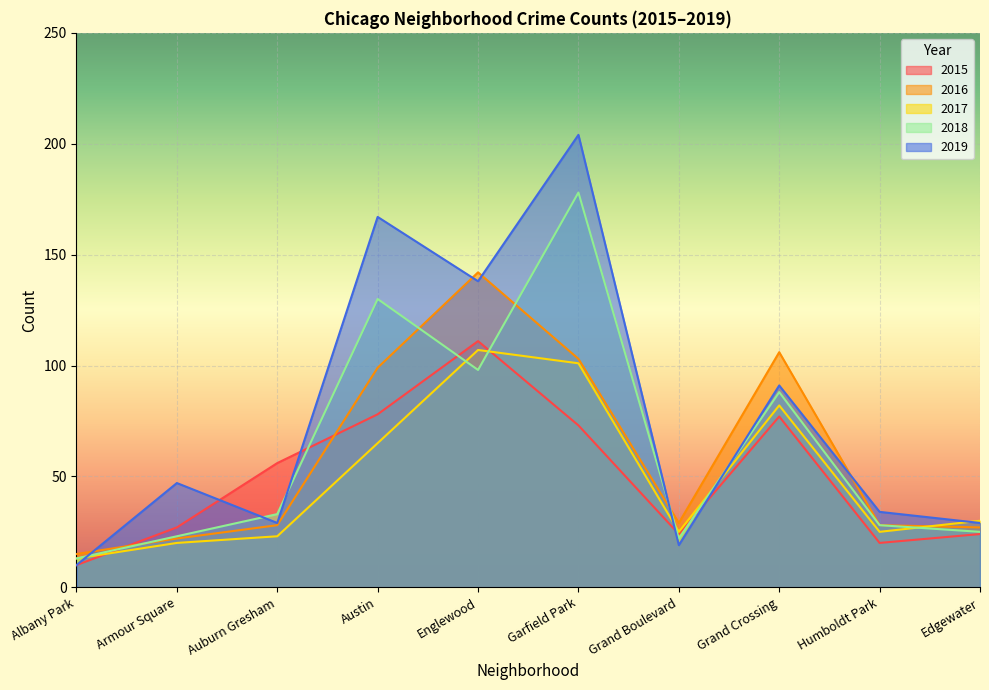

How many lines are shown in the chart?

5